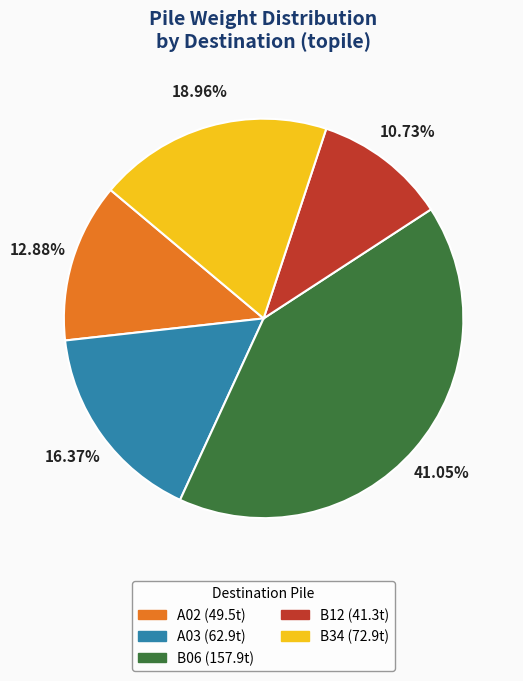

What is the largest slice in the pie chart?

B06